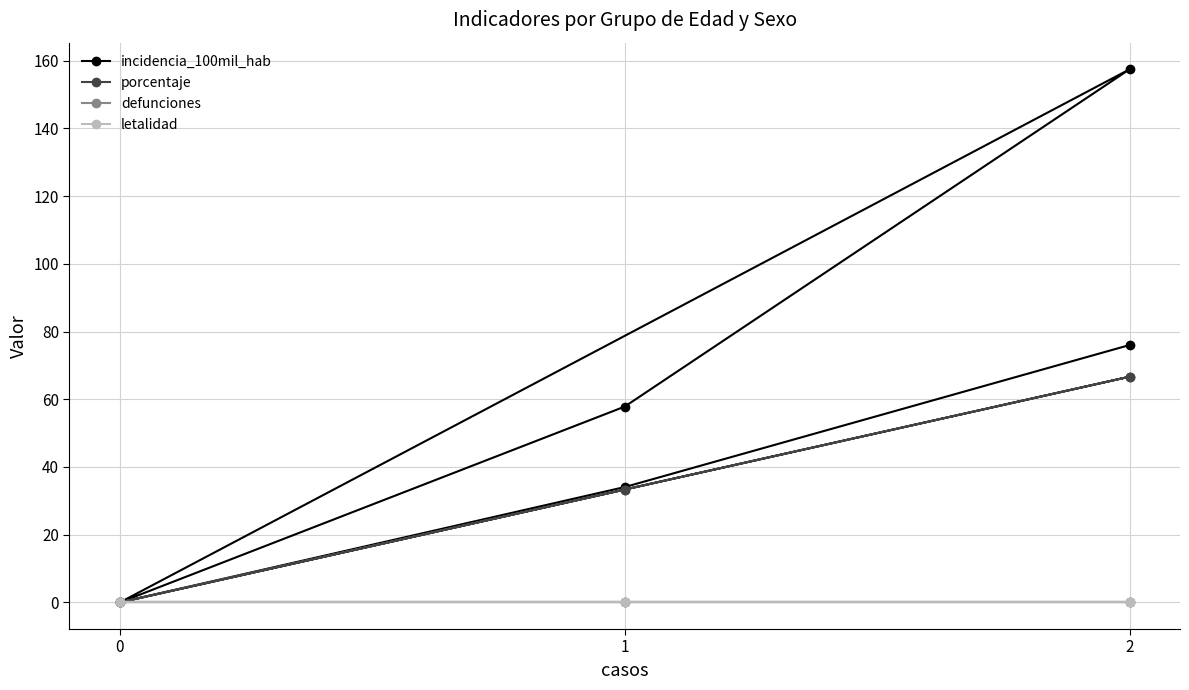

What is the maximum value shown in the chart?

157.5